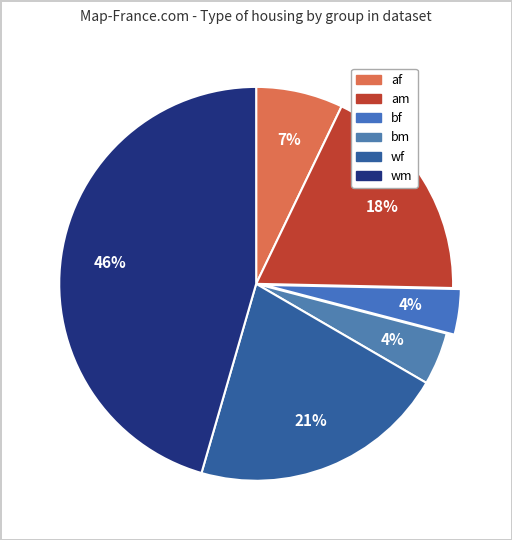

To the nearest percent, what is the combined percentage of am and bf?

22%